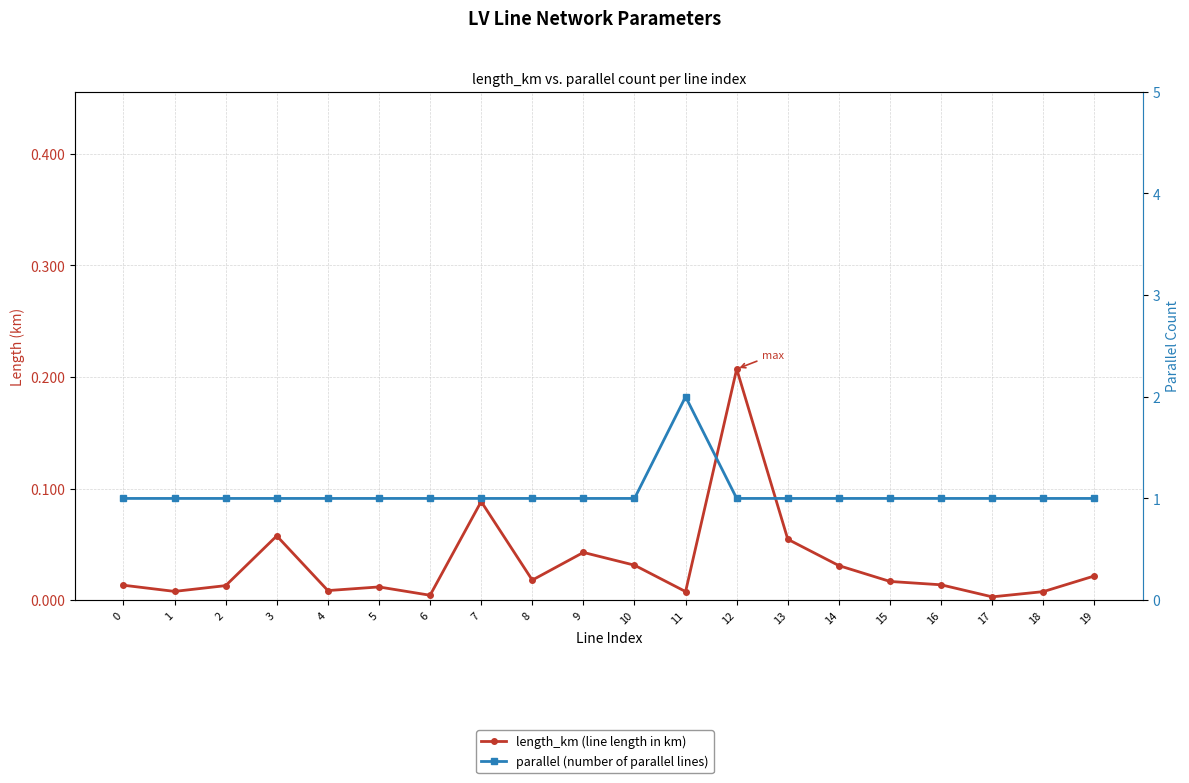

In parallel (number of parallel lines), how many points are higher than both neighbors (excluding endpoints)?

1